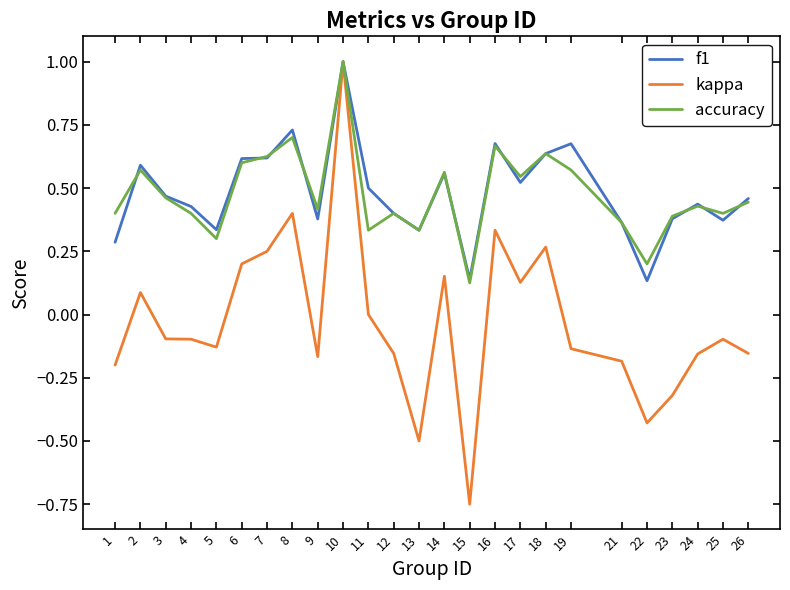

The accuracy series shows 0.7 at 3. True or false?

False